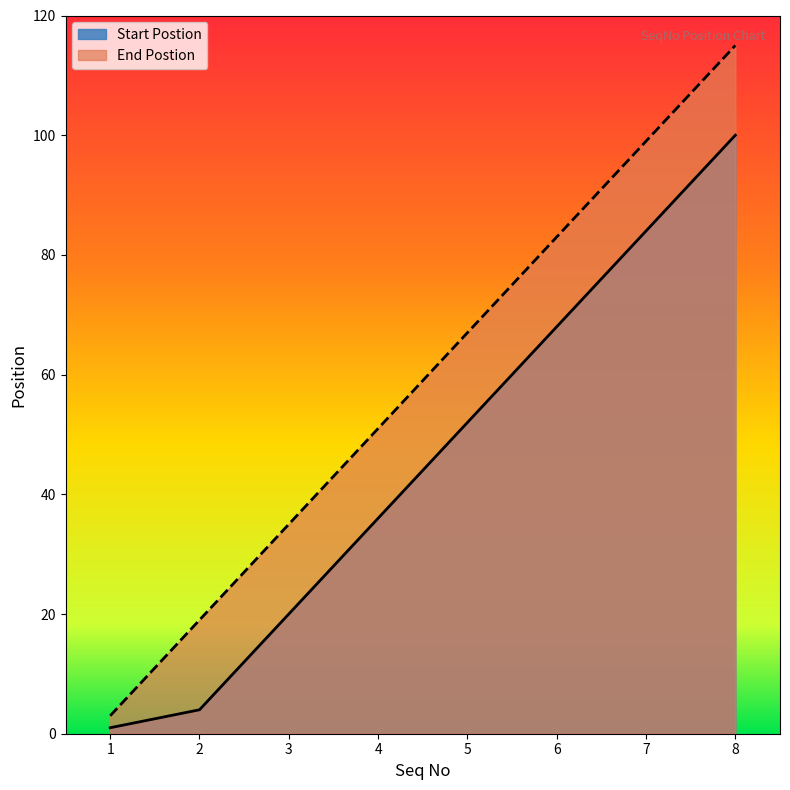

How many series are shown in this chart?

2